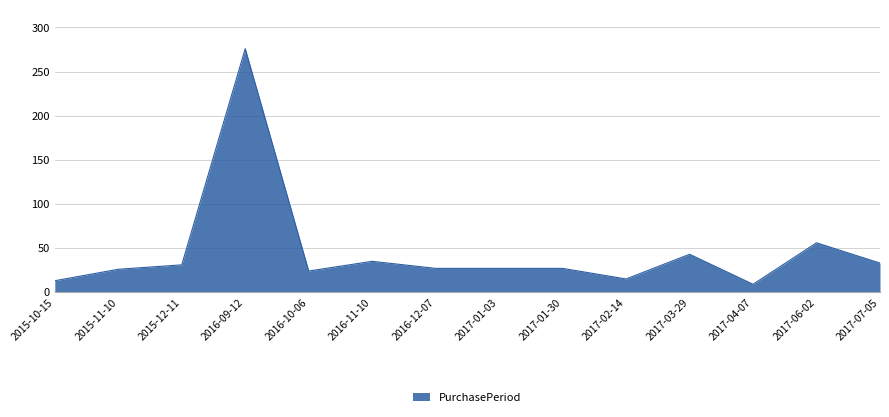

True or false: the data shows 27 at 2017-01-03.

True